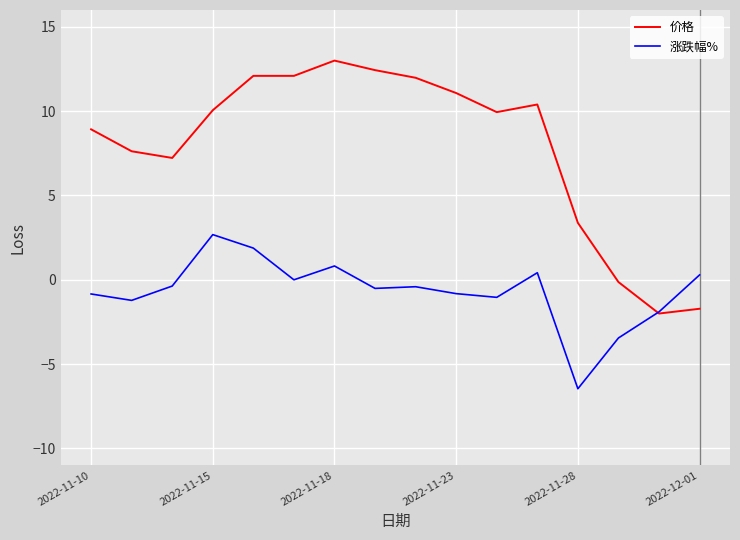

Which series has the largest total across all categories?

价格